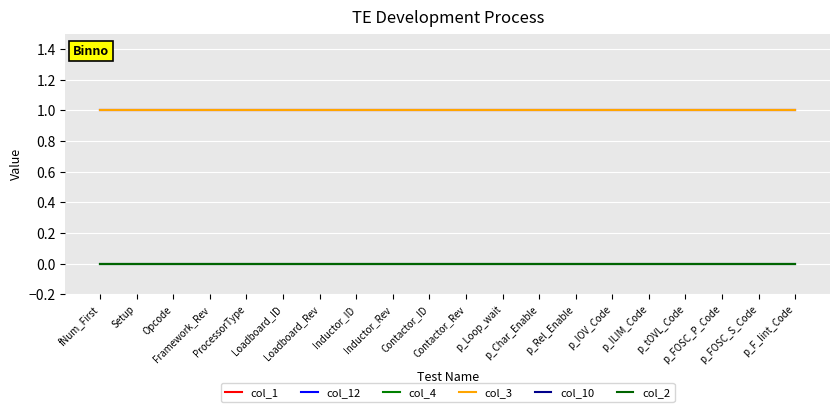

Does the chart have visible grid lines?

Yes